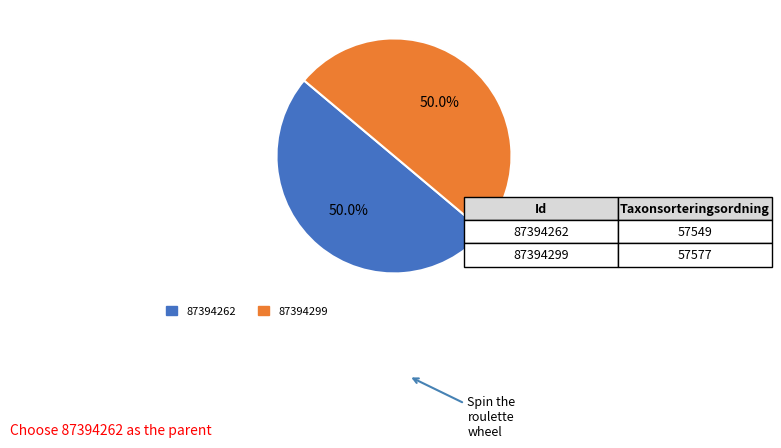

Is the sum of 87394262 and 87394299 greater than half?

Yes